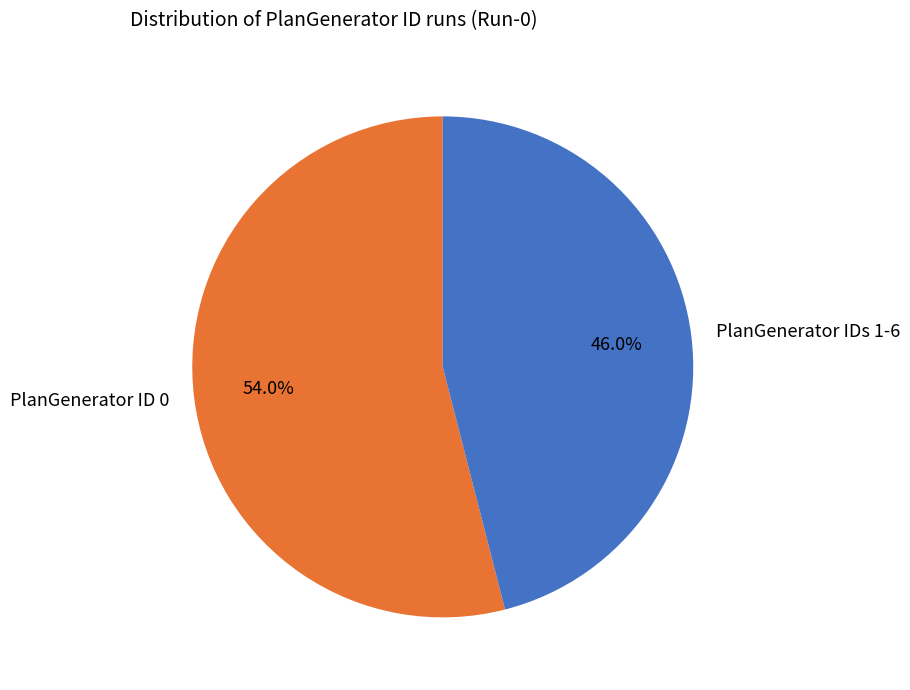

Do PlanGenerator IDs 1-6 and PlanGenerator ID 0 together represent more than half of the pie?

Yes